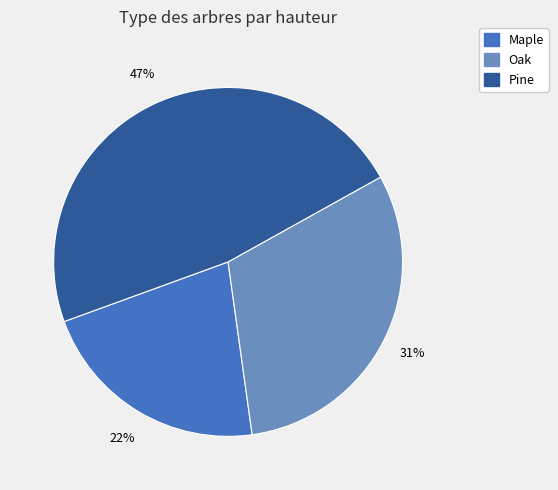

Is Pine the majority of the pie?

No